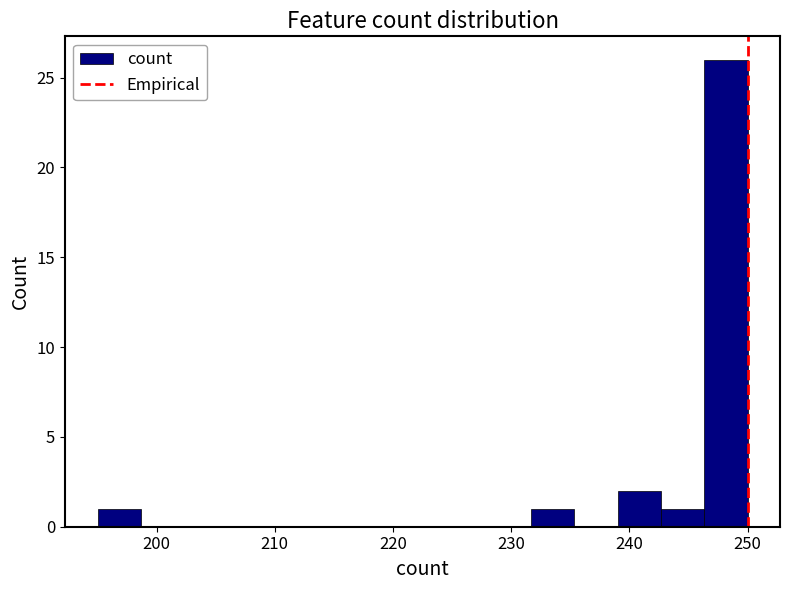

Read against the x-axis, roughly where is the centre of the tallest bar?

248